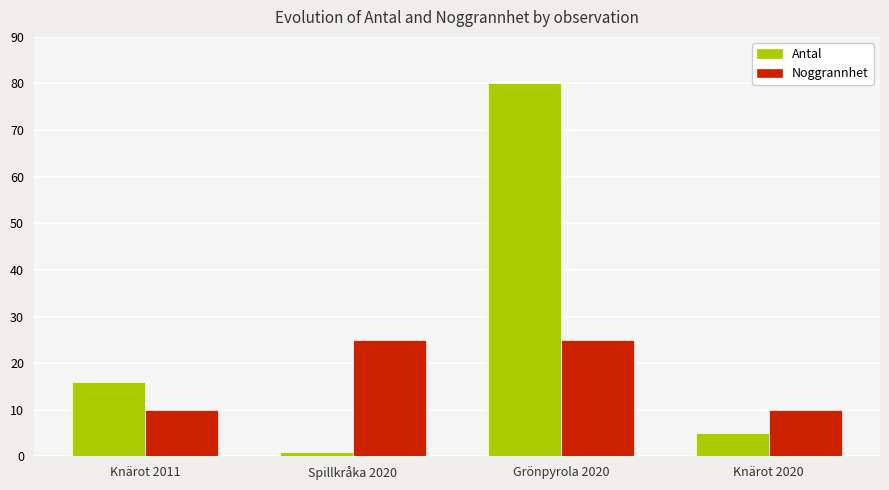

Rank the series at Grönpyrola 2020 from lowest to highest value.

Noggrannhet, Antal